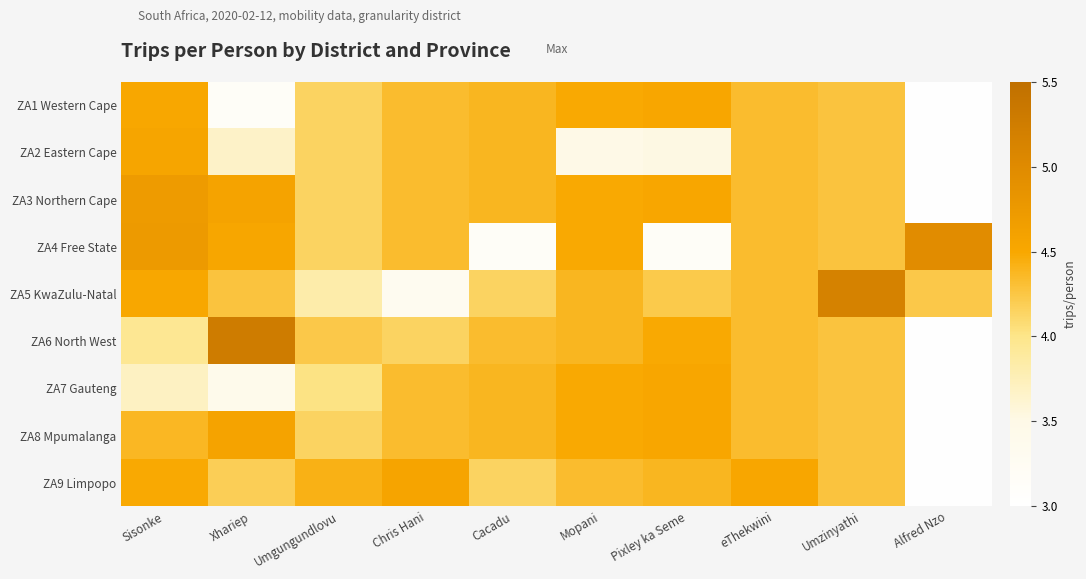

At how many categories does at least one series exceed 3?

10